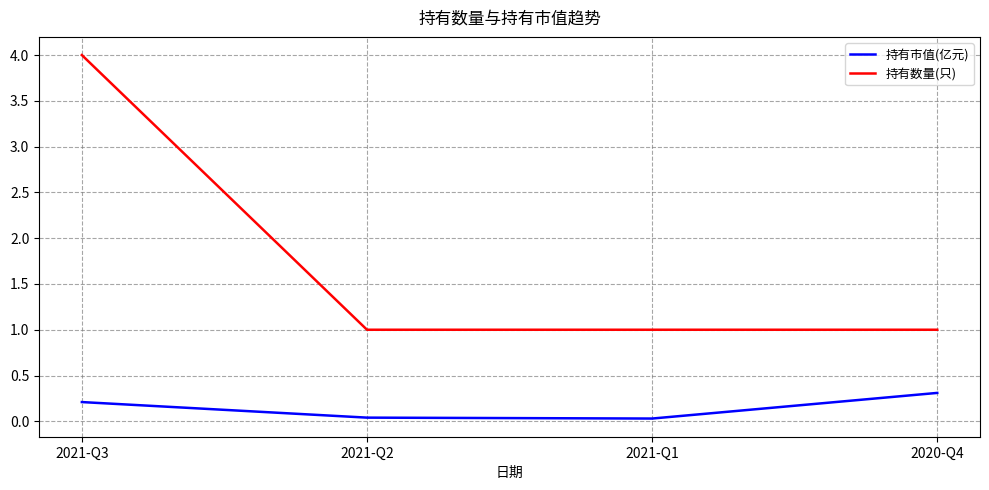

Is the value of 持有市值(亿元) at 2020-Q4 greater than the value of 持有数量(只) at 2021-Q3?

No